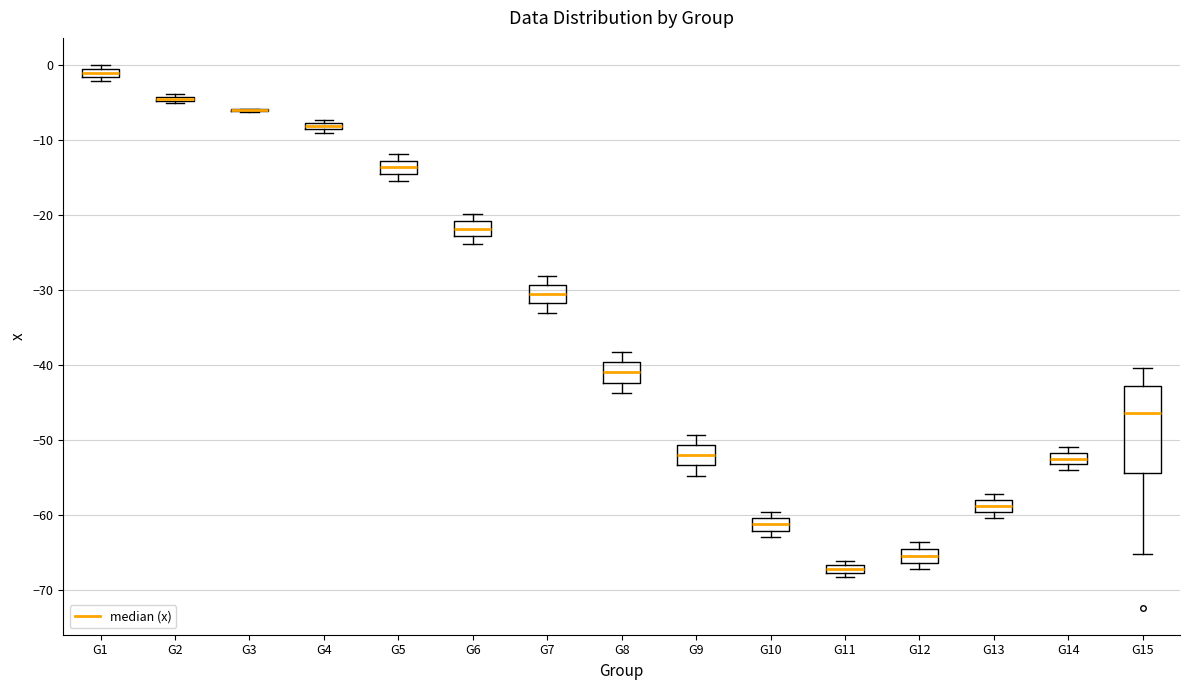

Where is the lower edge of the box for G15 on the y-axis? The values are not printed on the chart, so give them approximately, as read against the axis.

-54